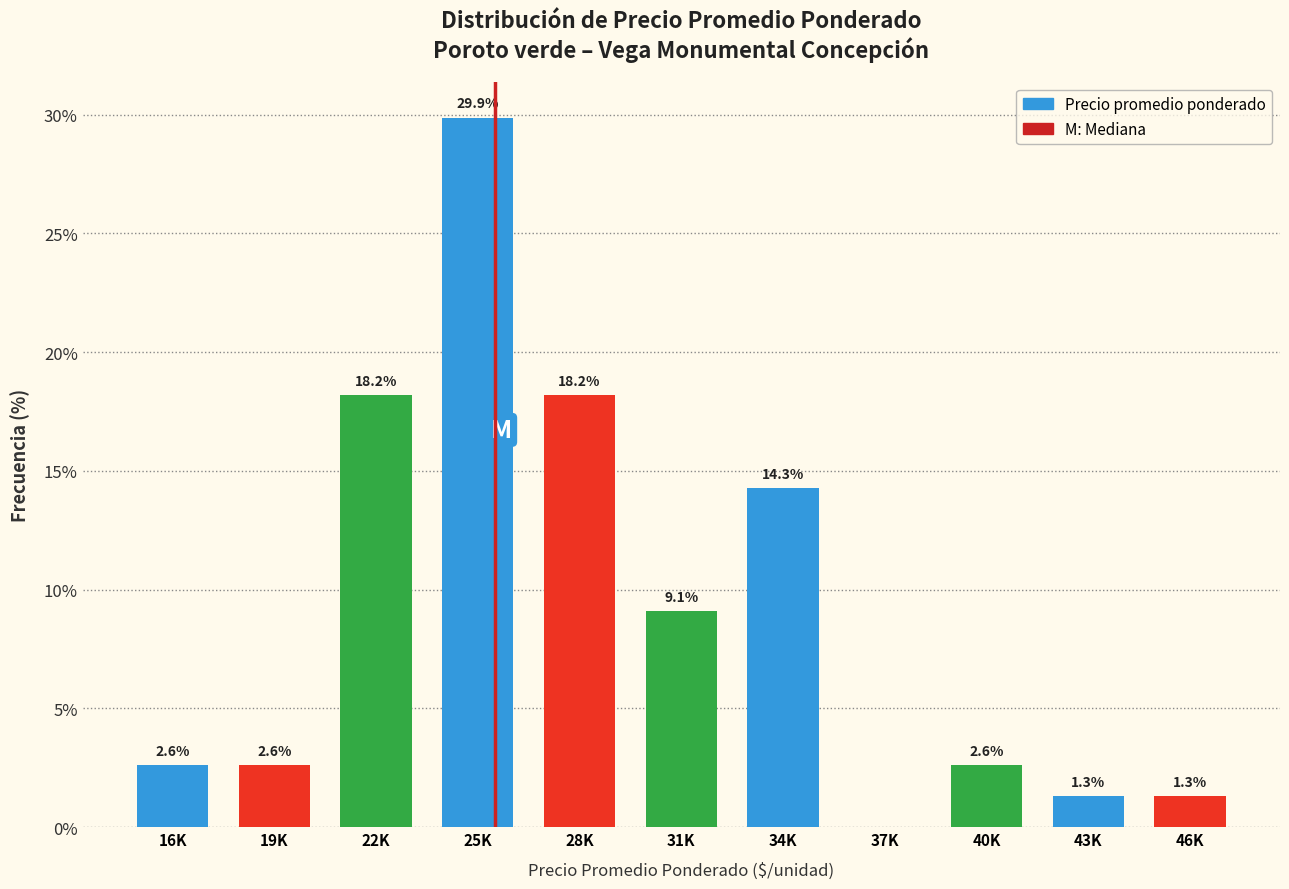

Reading right to left, what are all the values shown in this chart?

46K=1.3	43K=1.3	40K=2.6	37K=0.0	34K=14.3	31K=9.1	28K=18.2	25K=29.9	22K=18.2	19K=2.6	16K=2.6